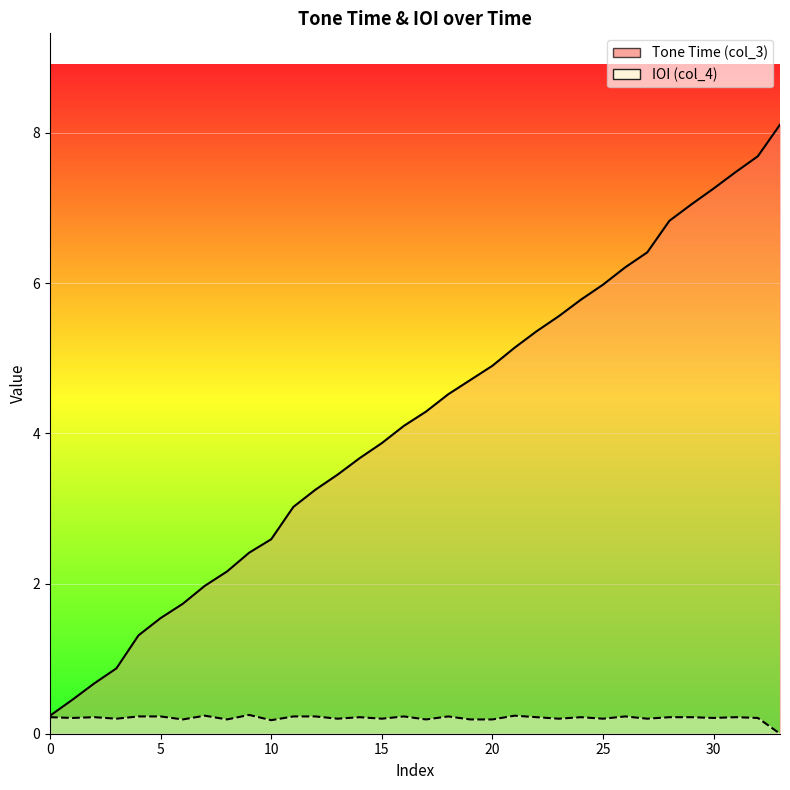

List the series in order of their overall mean, lowest first.

IOI (col_4), Tone Time (col_3)